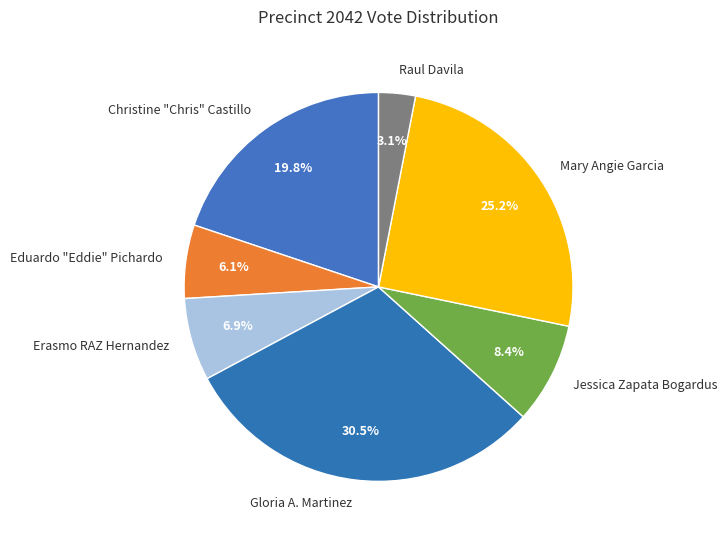

What is the largest slice in the pie chart?

Gloria A. Martinez